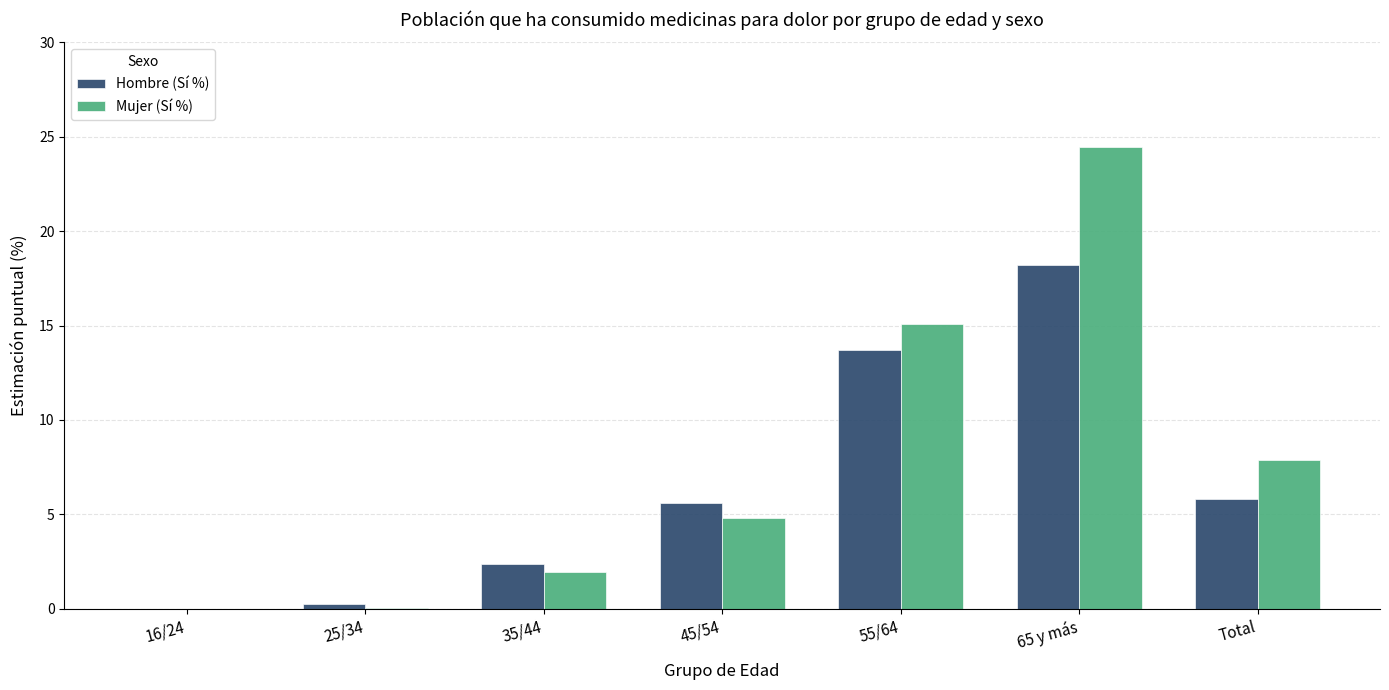

Is the value of Mujer (Sí %) at 55/64 greater than the value of Hombre (Sí %) at 45/54?

Yes